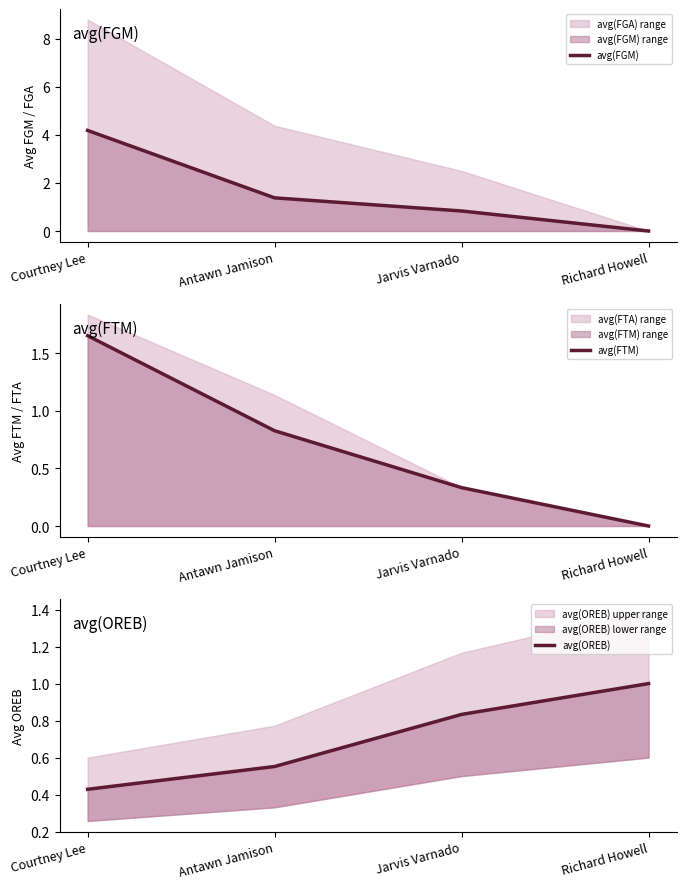

The value of avg(FTM) at Richard Howell is 0.0. True or false?

True